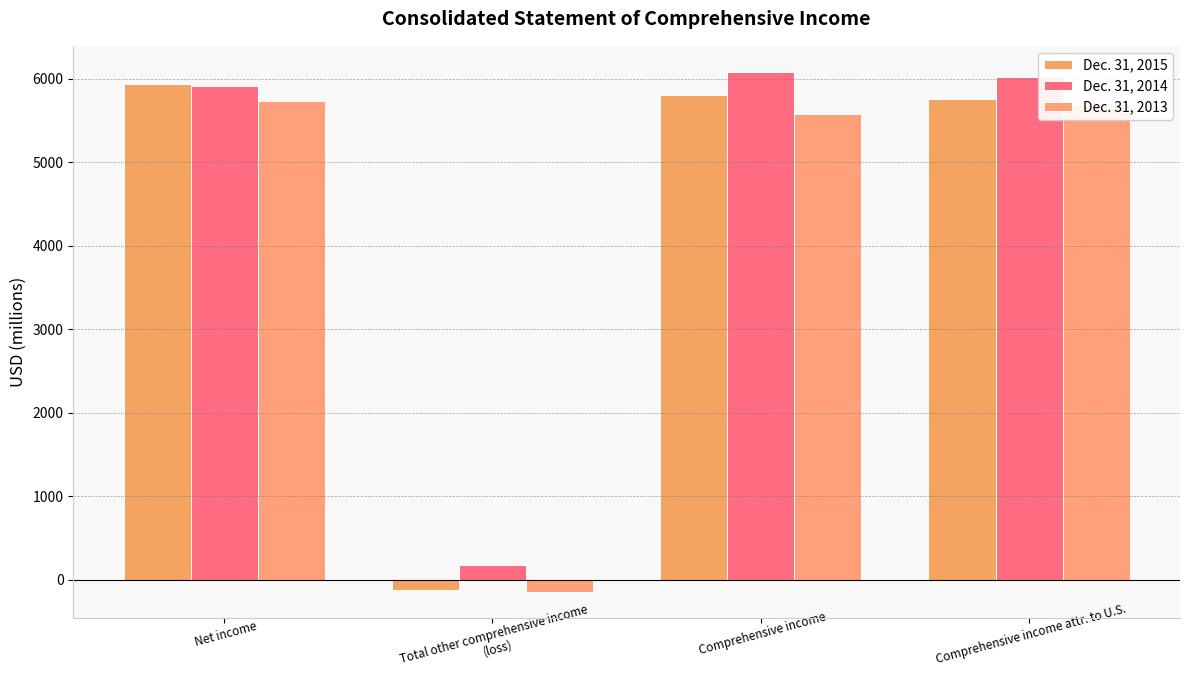

How many distinct data groups are displayed?

3